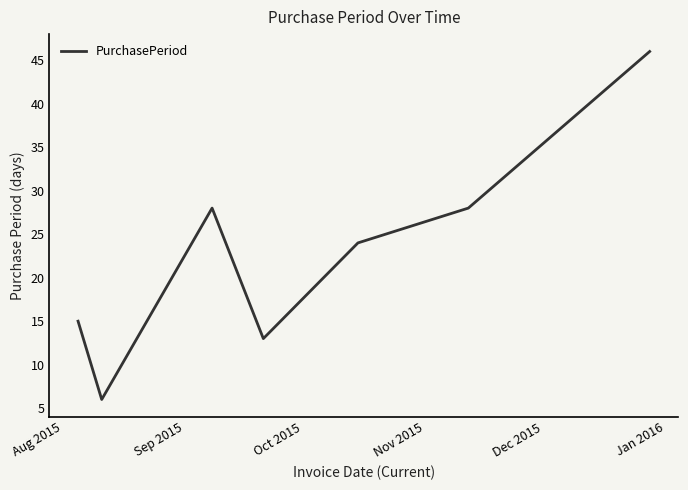

How many interior local valleys (lower than both neighbors) does the data have?

2